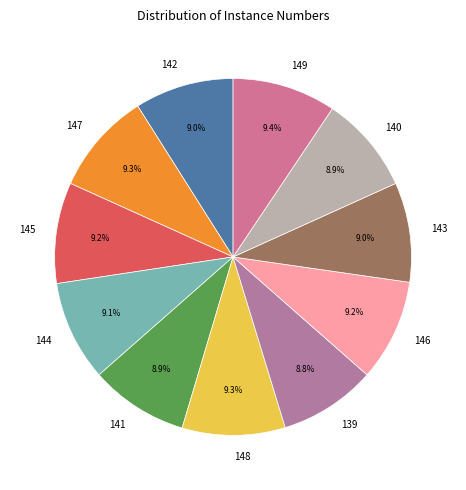

True or false: 141 accounts for 9% of the total.

True